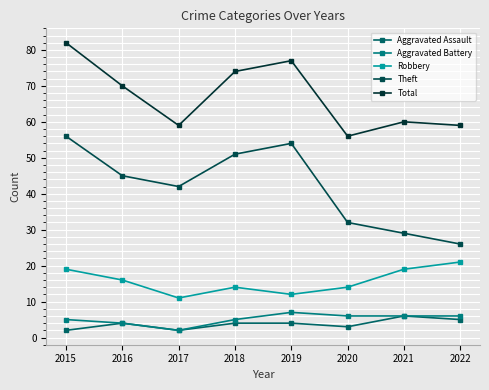

What is the value of the Robbery point at the 5th from the left?

12